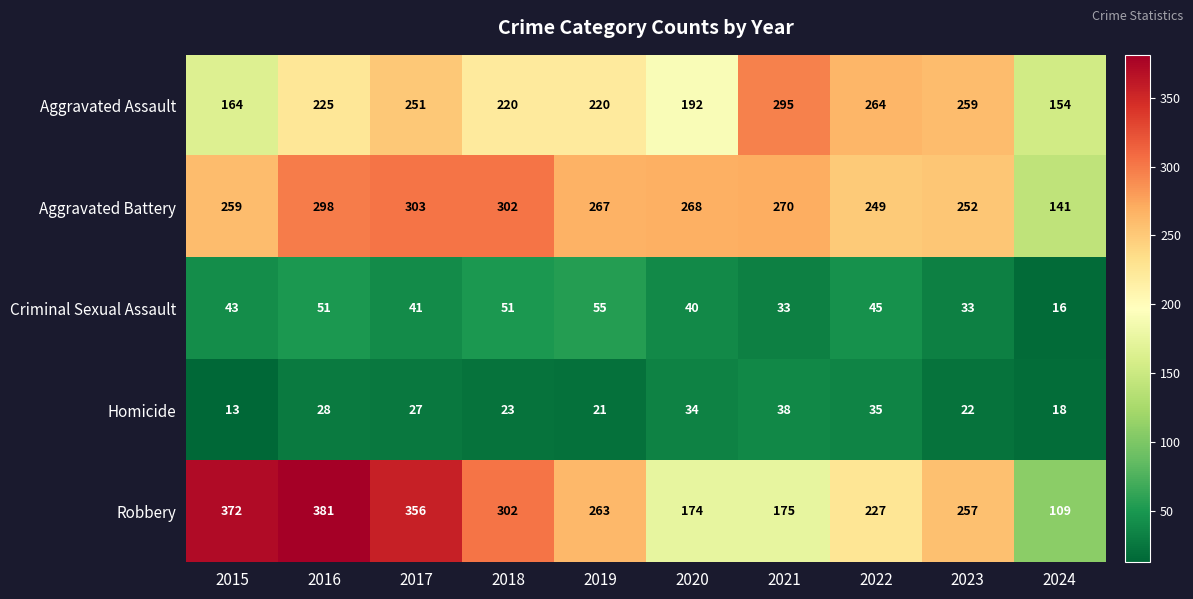

What is the minimum value shown in the chart?

13